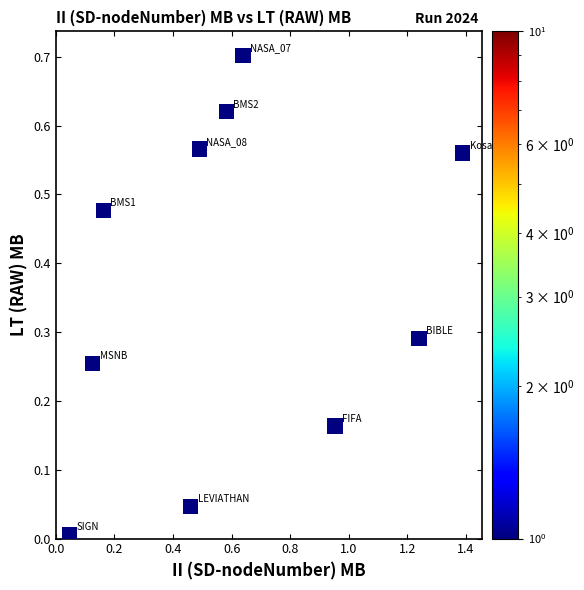

What is the average Y value?

0.4